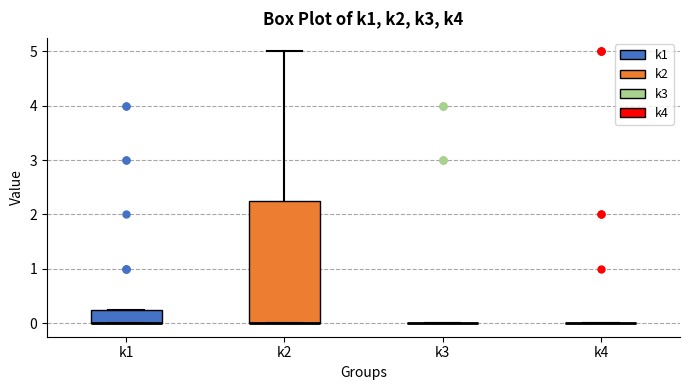

Reading left to right, transcribe this box plot: for each box, give where its median line is, the range the box spans, and where its two whiskers end, as read against the y-axis. The values are not printed on the chart, so give them approximately, as read against the axis.

k1: median 0.0 (drawn on the box's lower edge), box 0.0 to 0.3, whiskers 0.0 to 0.3
k2: median 0.0 (drawn on the box's lower edge), box 0.0 to 2.3, whiskers 0.0 to 5.0
k3: box collapsed to a line at 0.0, whiskers 0.0 to 0.0
k4: box collapsed to a line at 0.0, whiskers 0.0 to 0.0